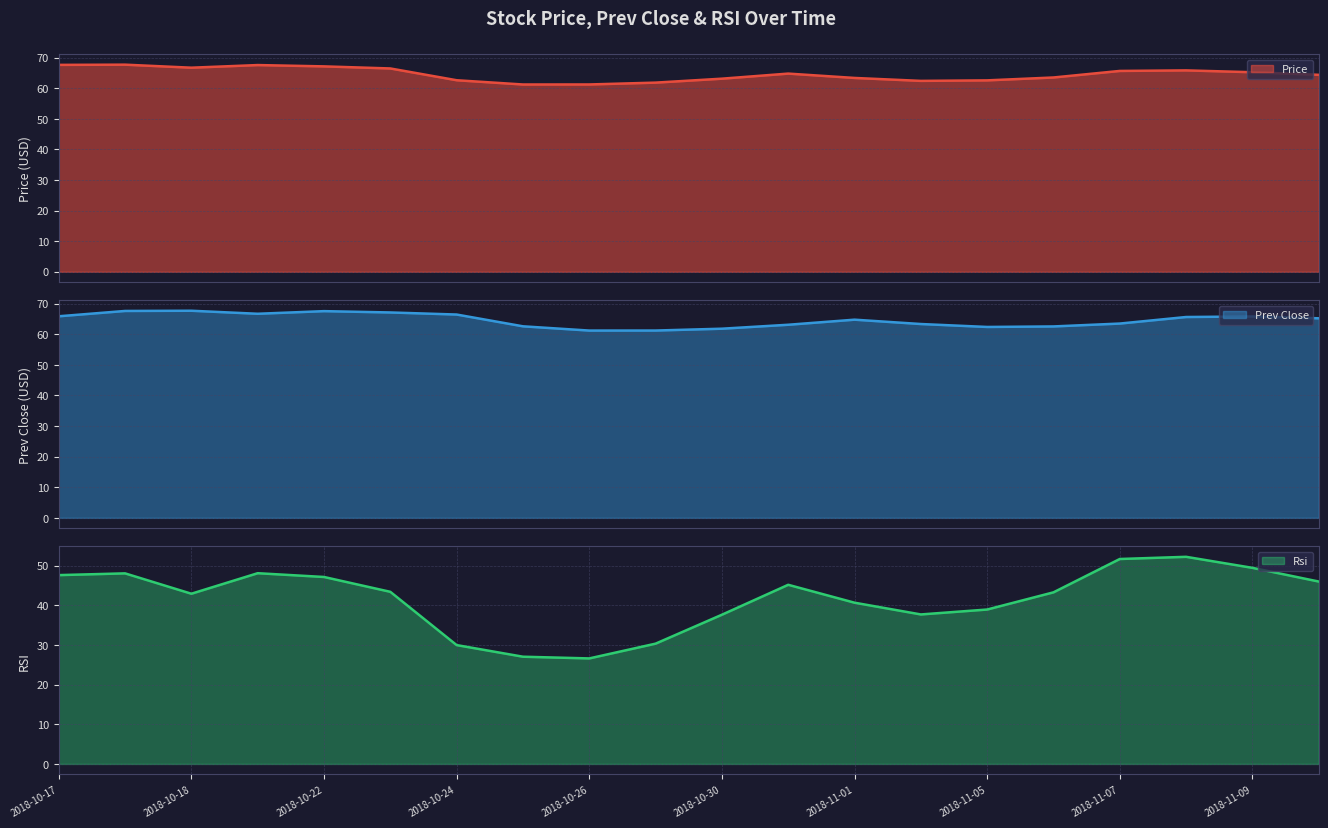

Which series has the largest total across all categories?

prev_close